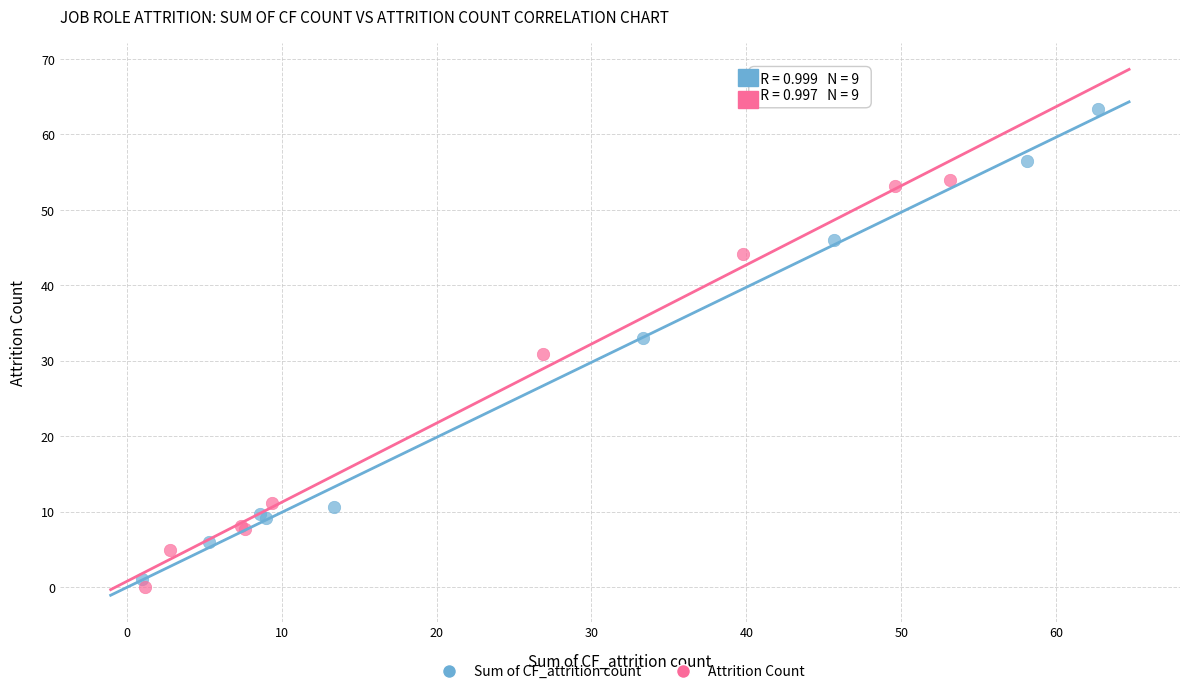

Which series reaches the maximum Y coordinate?

Sum of CF_attrition count